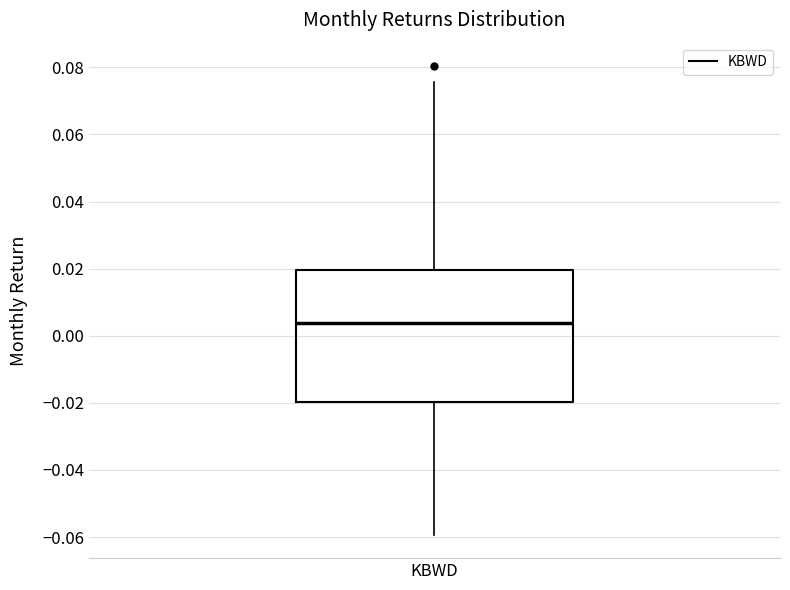

Transcribe this box plot: give where the median line is, the range the box spans, and where the two whiskers end, as read against the y-axis. The values are not printed on the chart, so give them approximately, as read against the axis.

median 0.004, box -0.020 to 0.020, whiskers -0.060 to 0.076